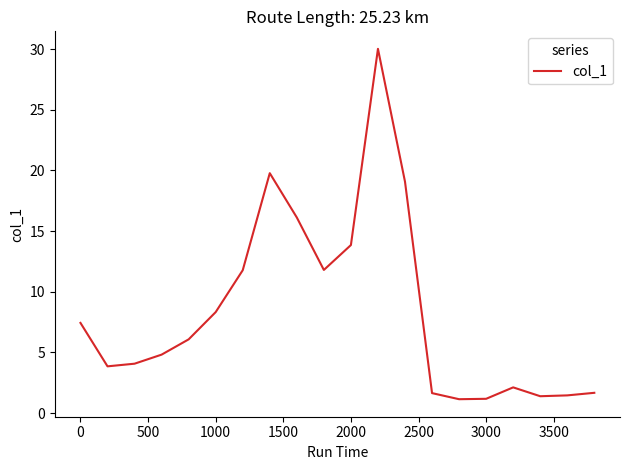

What is the difference between the maximum and minimum values?

28.9